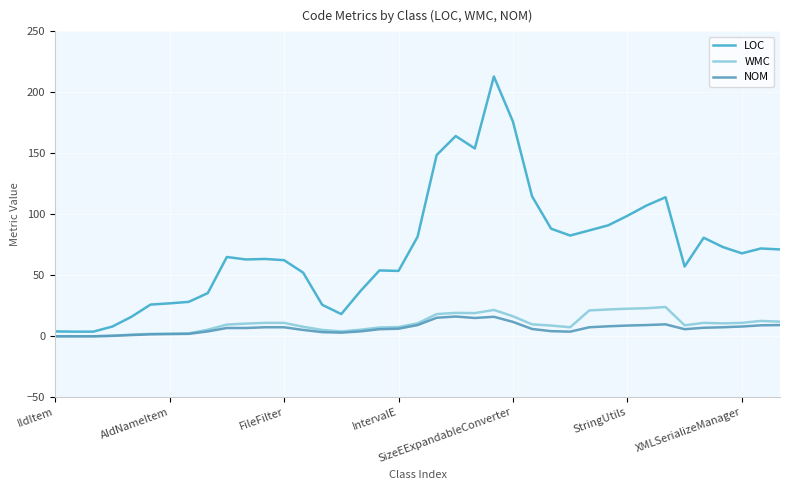

Does the chart have visible grid lines?

Yes